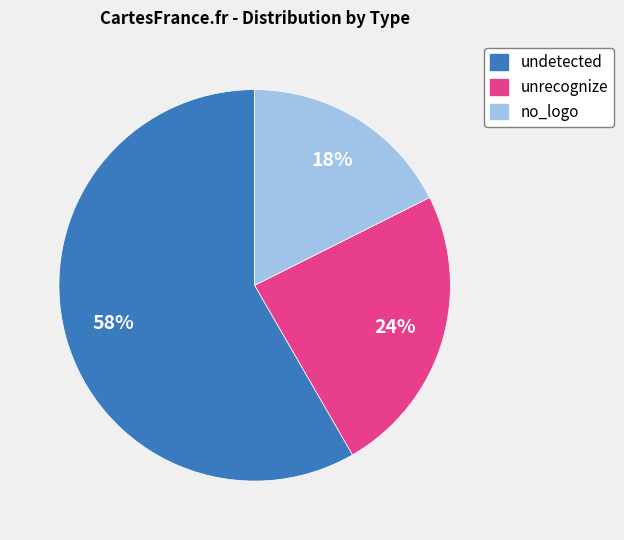

To the nearest percent, what is the average slice percentage?

33%